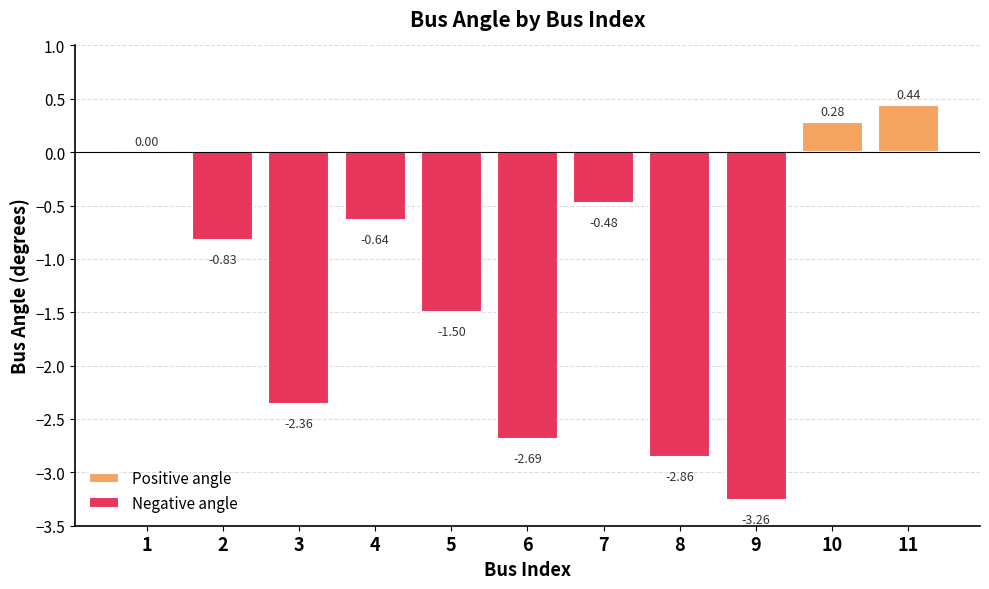

What is the greatest value displayed?

0.4